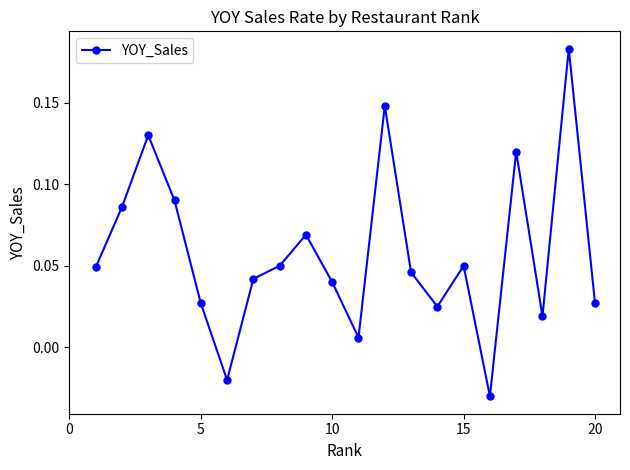

How many lines are shown in the chart?

1